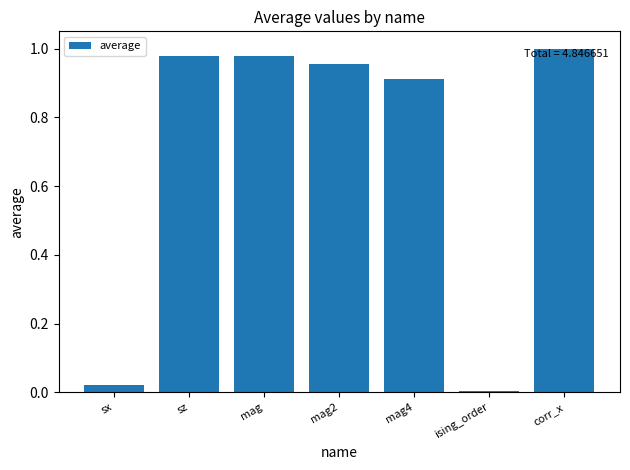

Which category has the highest value across all series?

corr_x